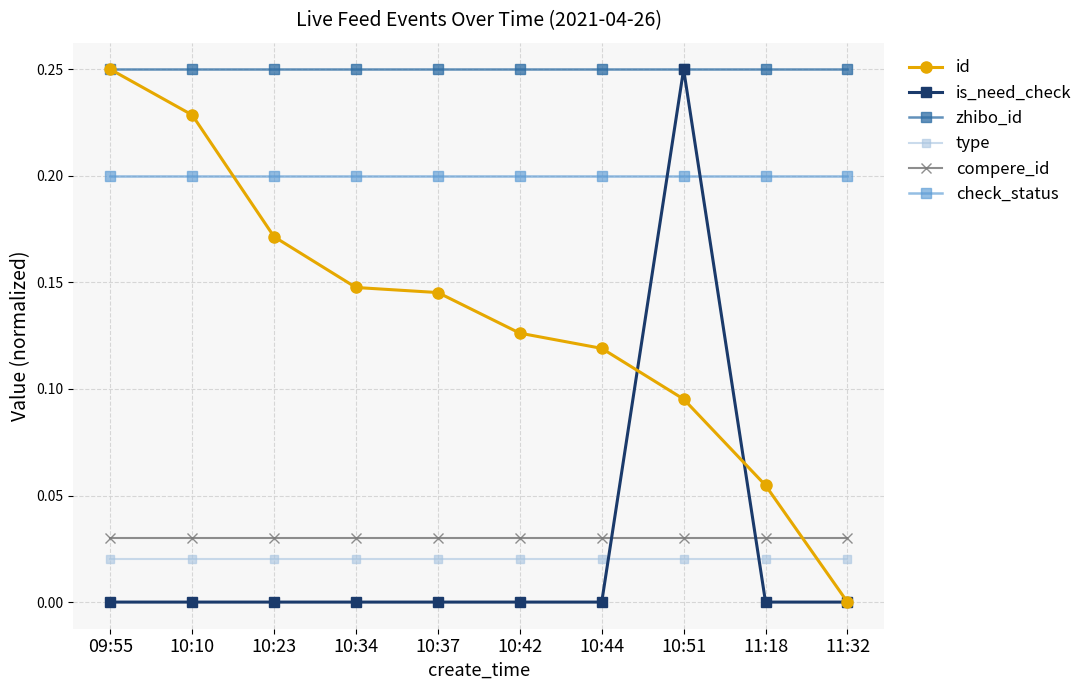

Is it true that is_need_check equals -0.2 at 10:10?

False